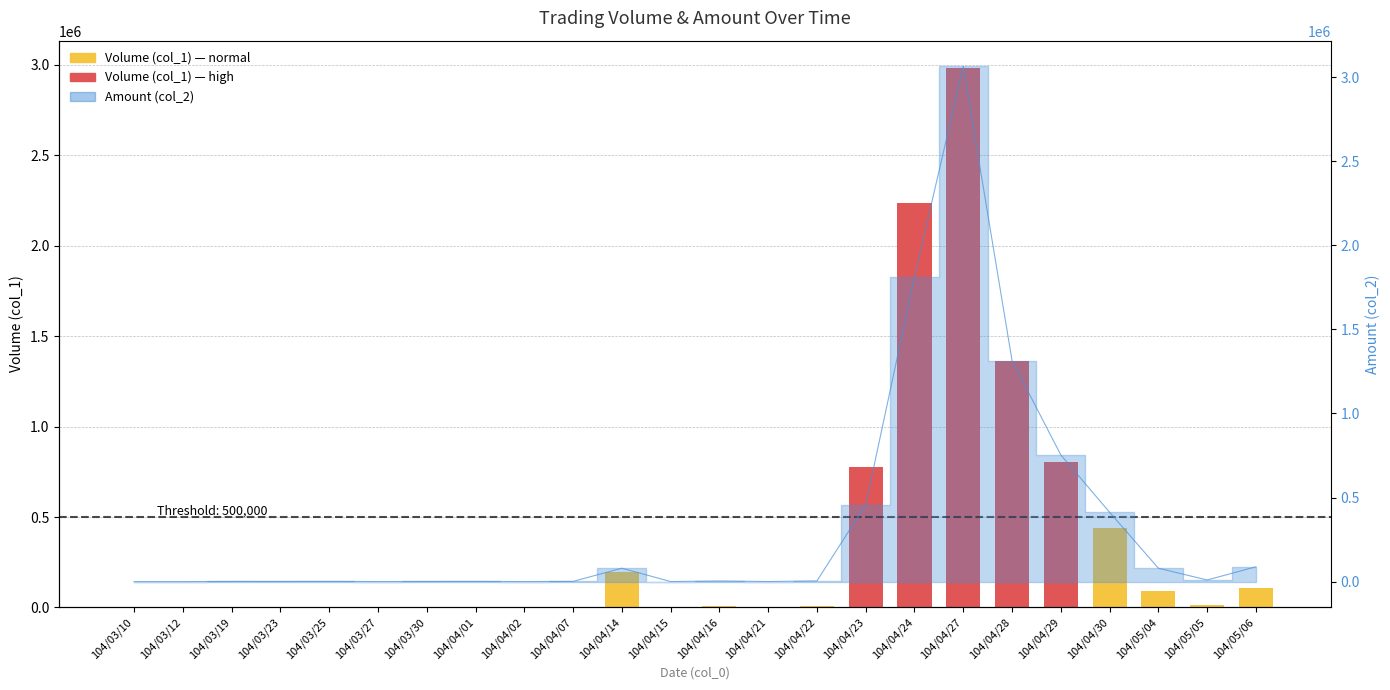

What is the change in value from 104/04/21 to 104/04/24?

+2237000